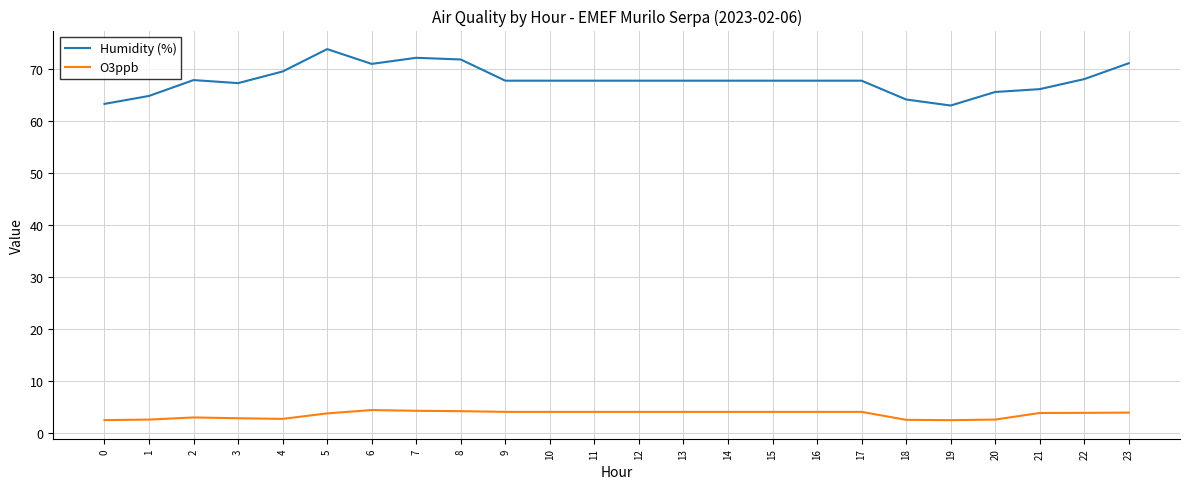

At how many categories does at least one series exceed 6?

24